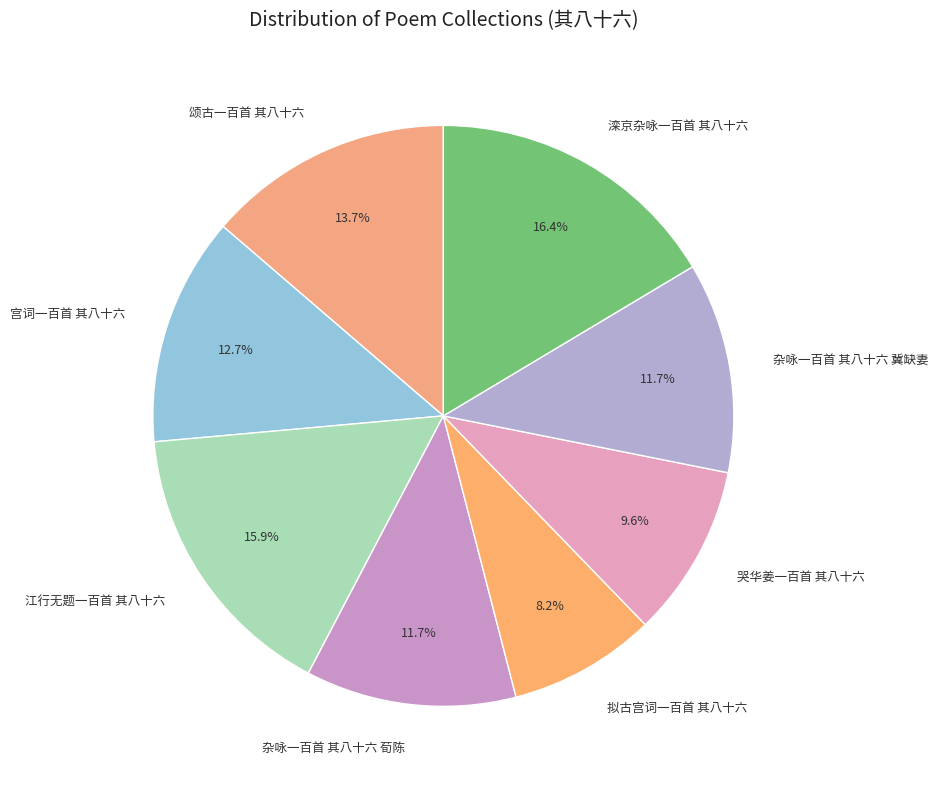

What is the ratio of the value at 拟古宫词一百首 其八十六 to the value at 杂咏一百首 其八十六 冀缺妻?

0.7